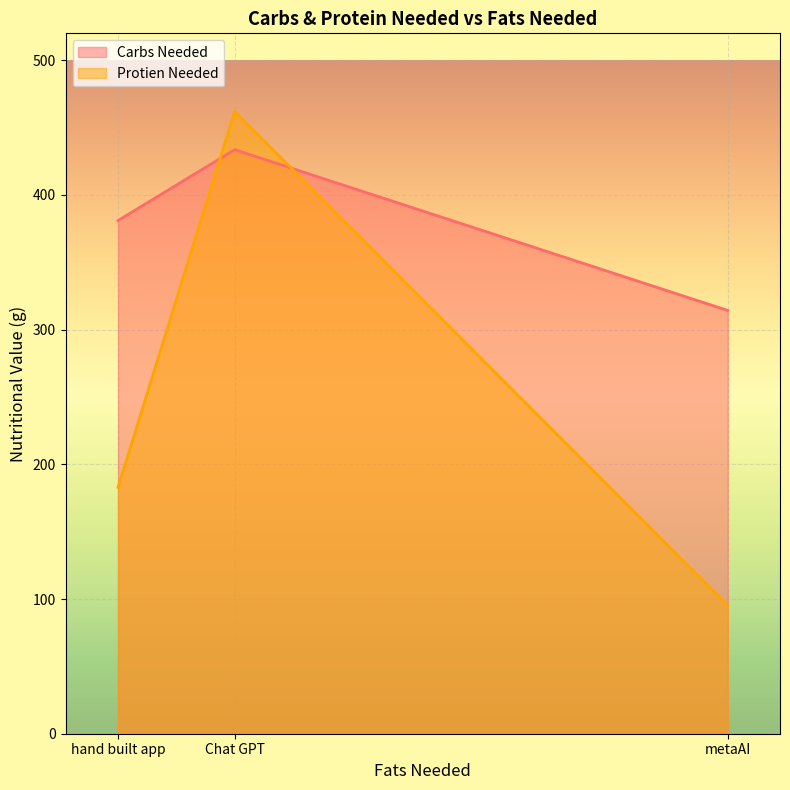

Is it true that Protien Needed equals 142.6 at metaAI?

False